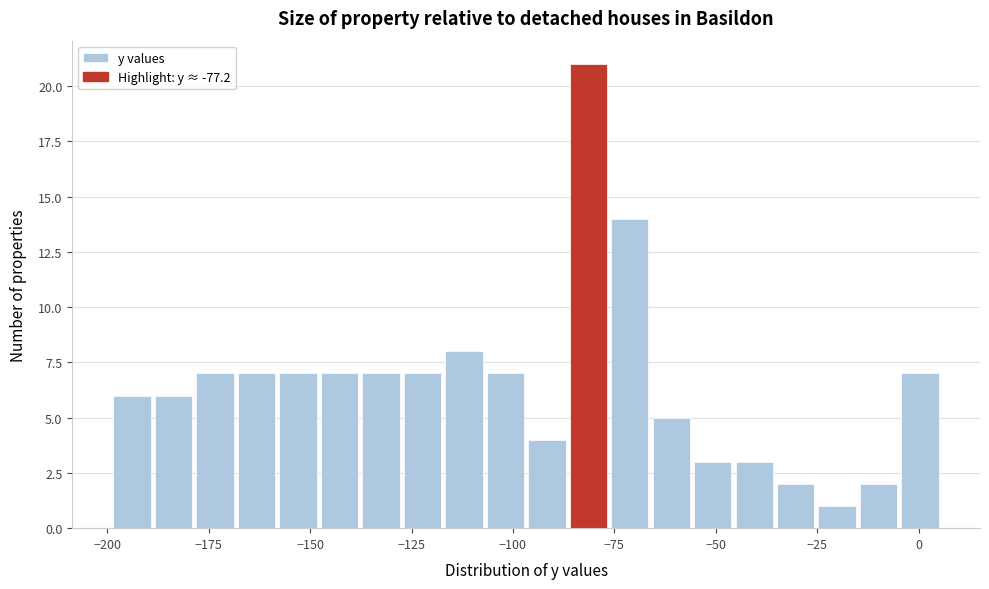

Around what value on the x-axis is the tallest bar? Give the approximate position of its centre, as read against the axis.

-80